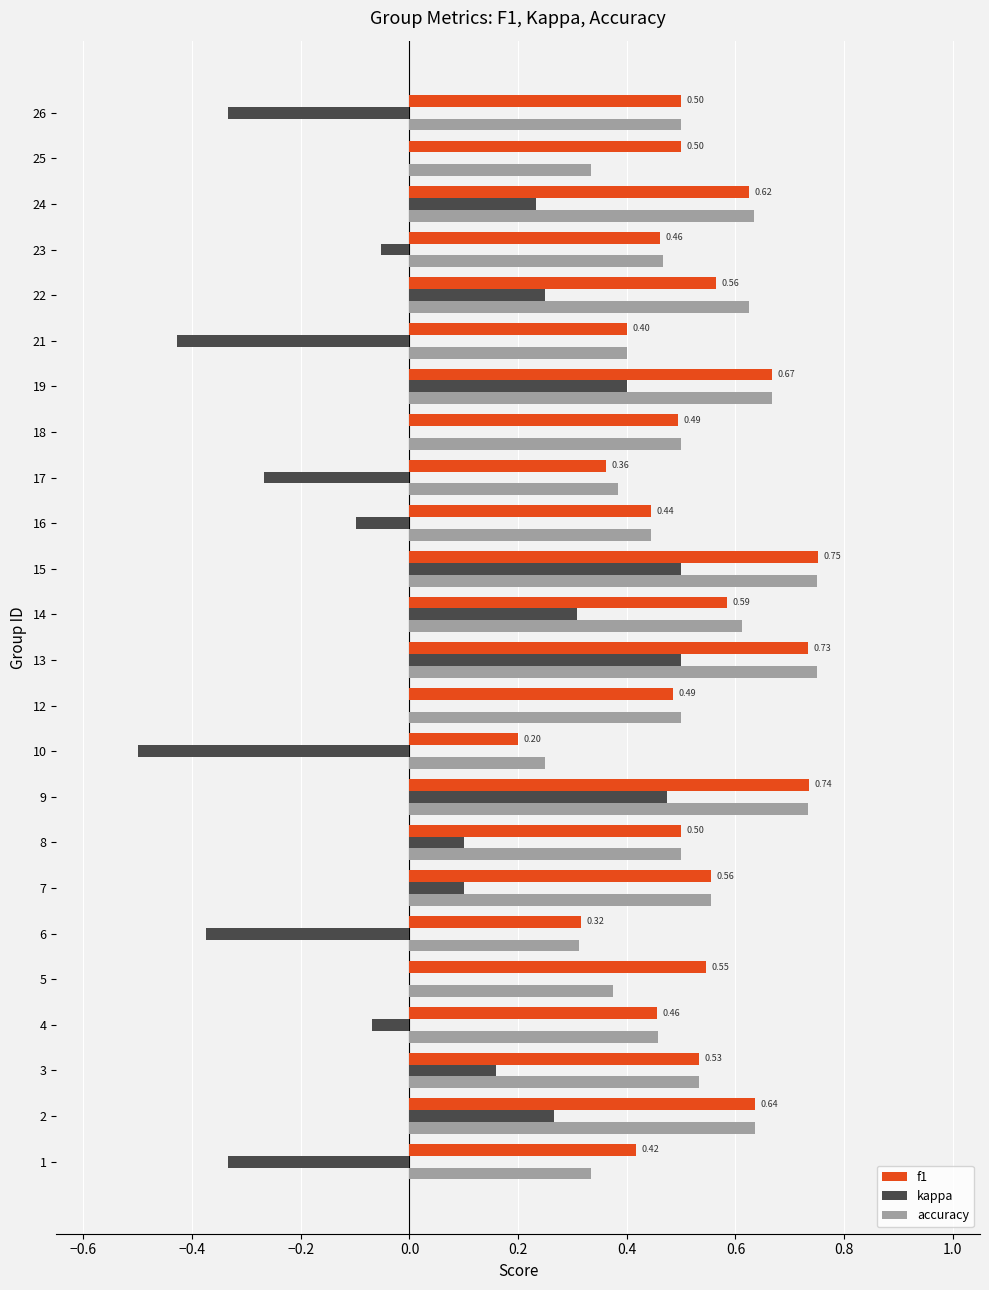

Is the value of kappa at 21 greater than the value of f1 at 12?

No